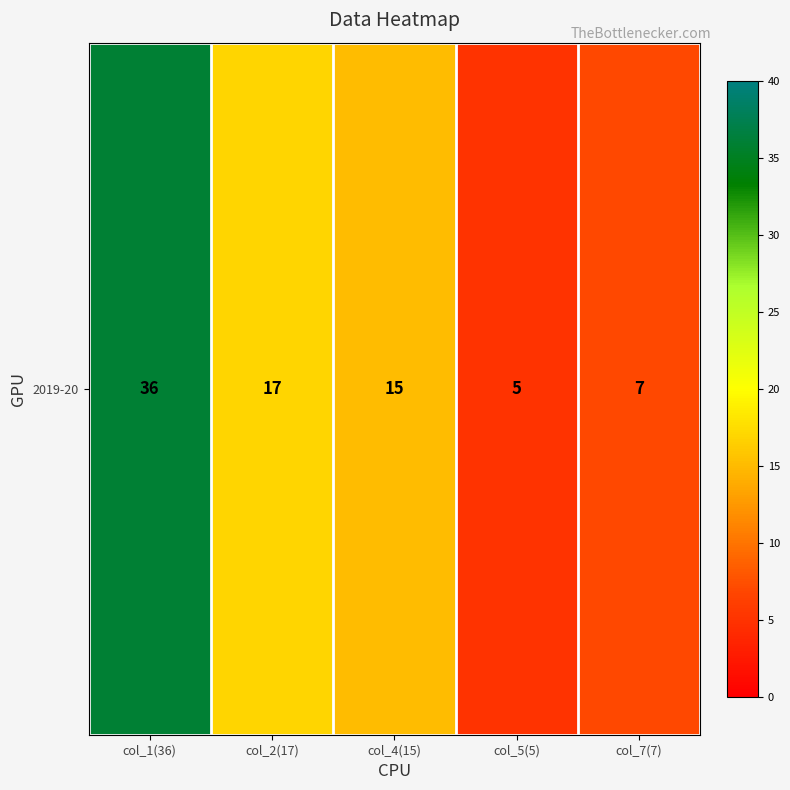

How many values are below 15?

2